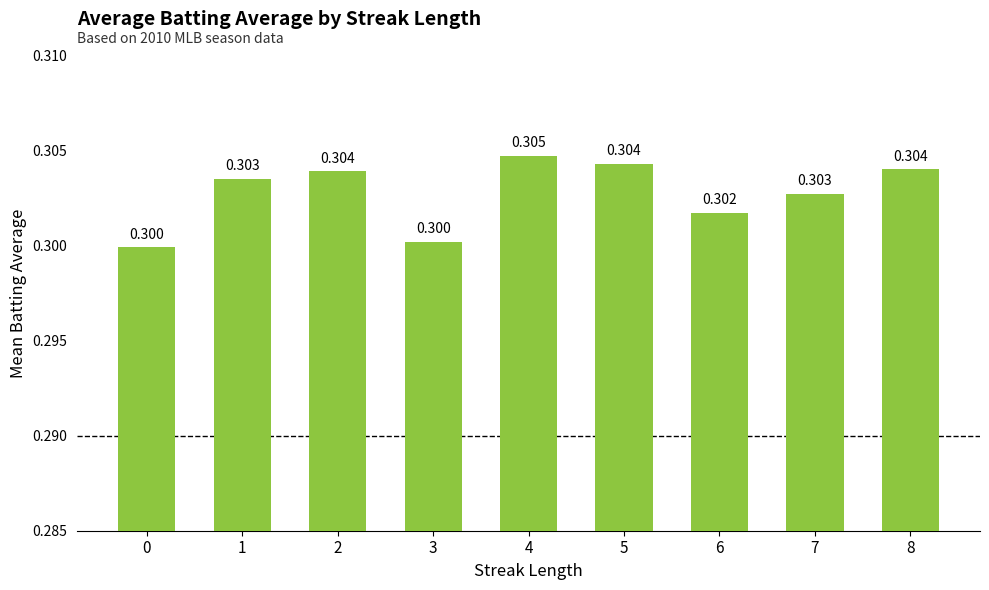

Reading left to right, extract all data points from this chart.

0=0.3	1=0.3	2=0.3	3=0.3	4=0.3	5=0.3	6=0.3	7=0.3	8=0.3